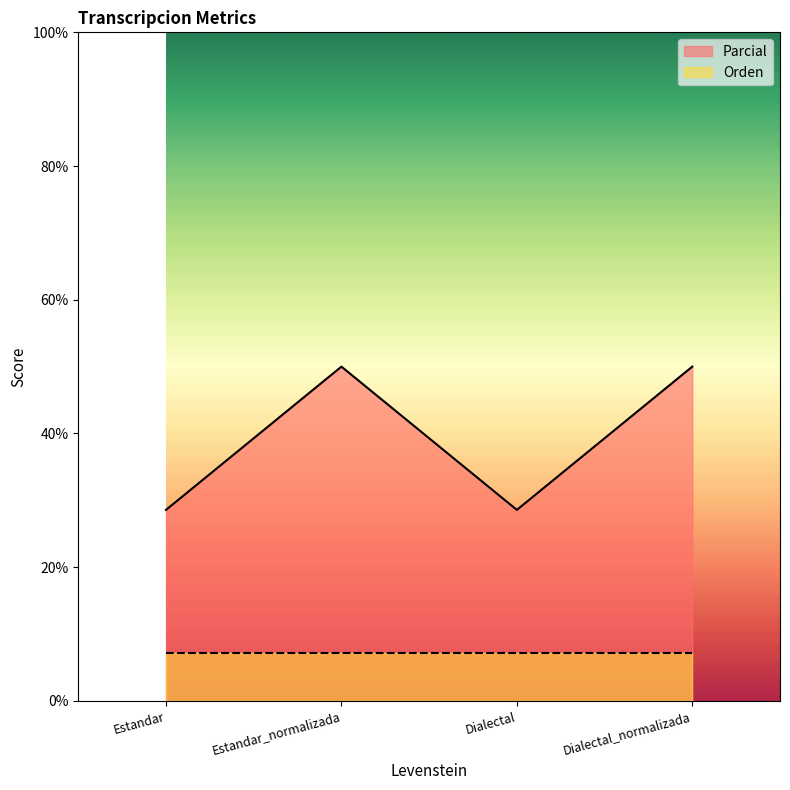

The value at Dialectal_normalizada is 68.9. True or false?

False